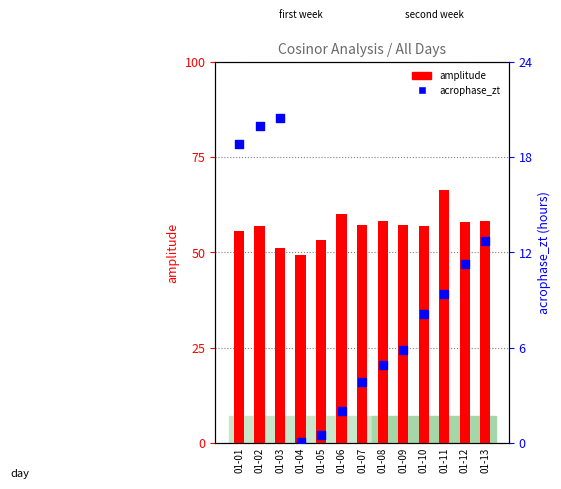

Which series reaches the maximum Y coordinate?

amplitude